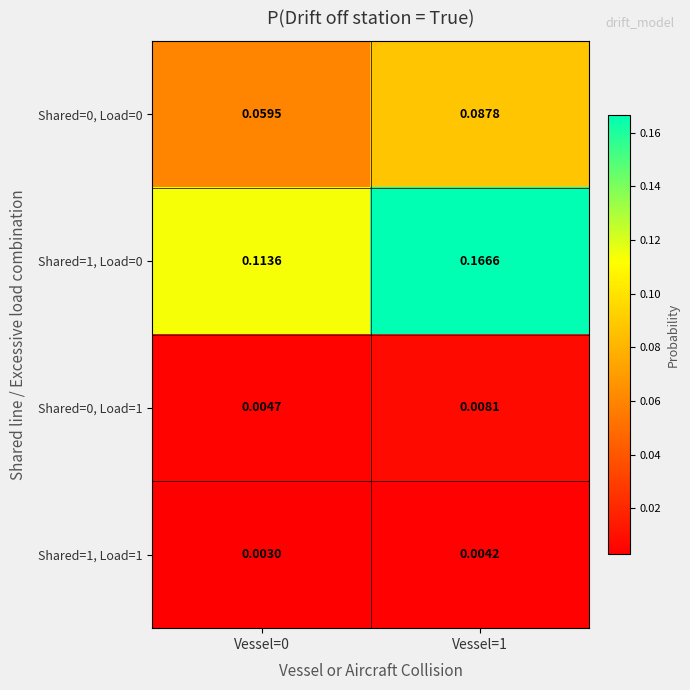

Is the value of Shared=0, Load=0 at Vessel=0 greater than the value of Shared=0, Load=1 at Vessel=1?

Yes